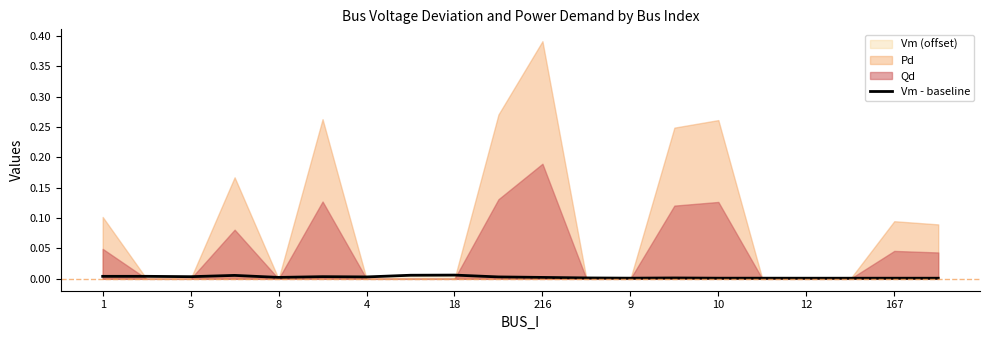

True or false: Vm - baseline has a value of 0.0 at 12.

True